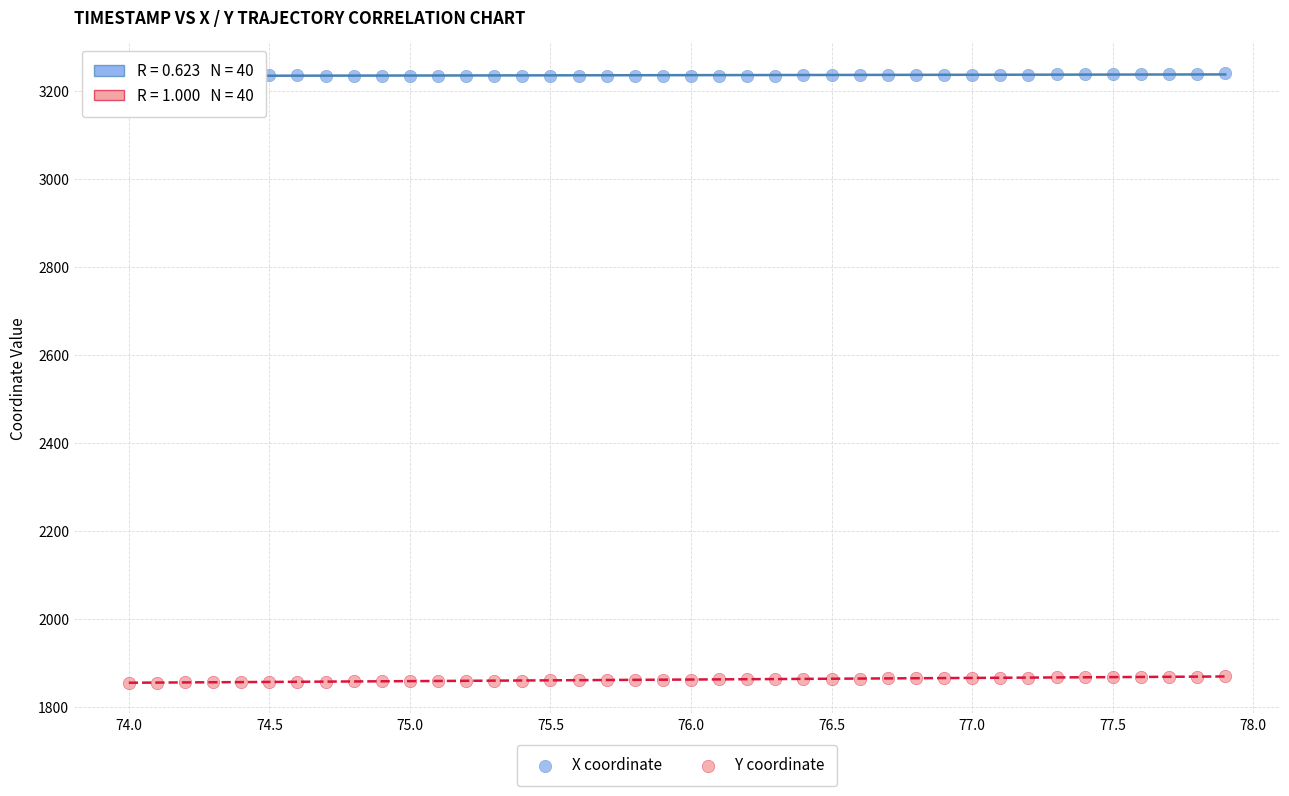

Across all data points, what is the range of X values (max minus min)?

3.9